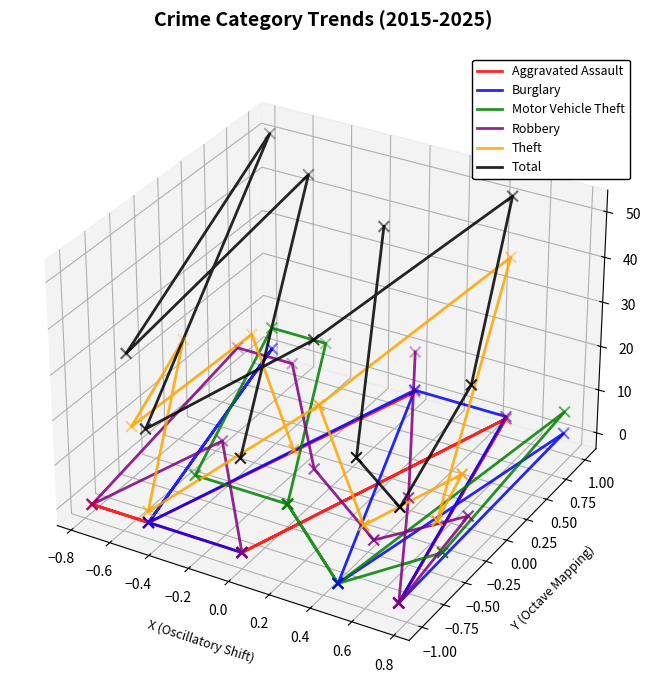

Which series has the largest Y range (max minus min)?

Total